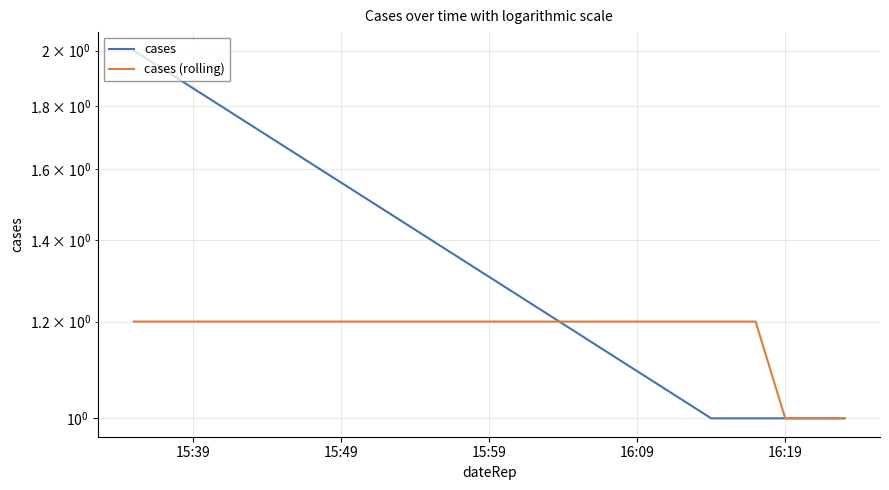

At which category is the sum across all series the highest?

15:39